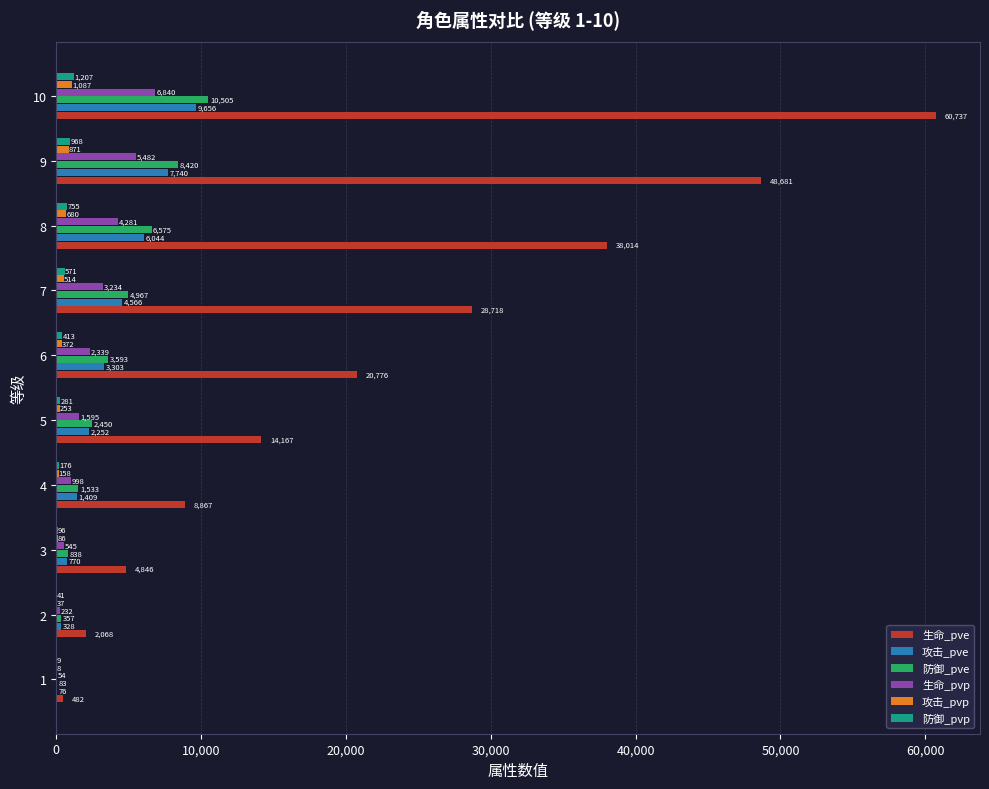

At which label is 防御_pvp closest to 608?

7